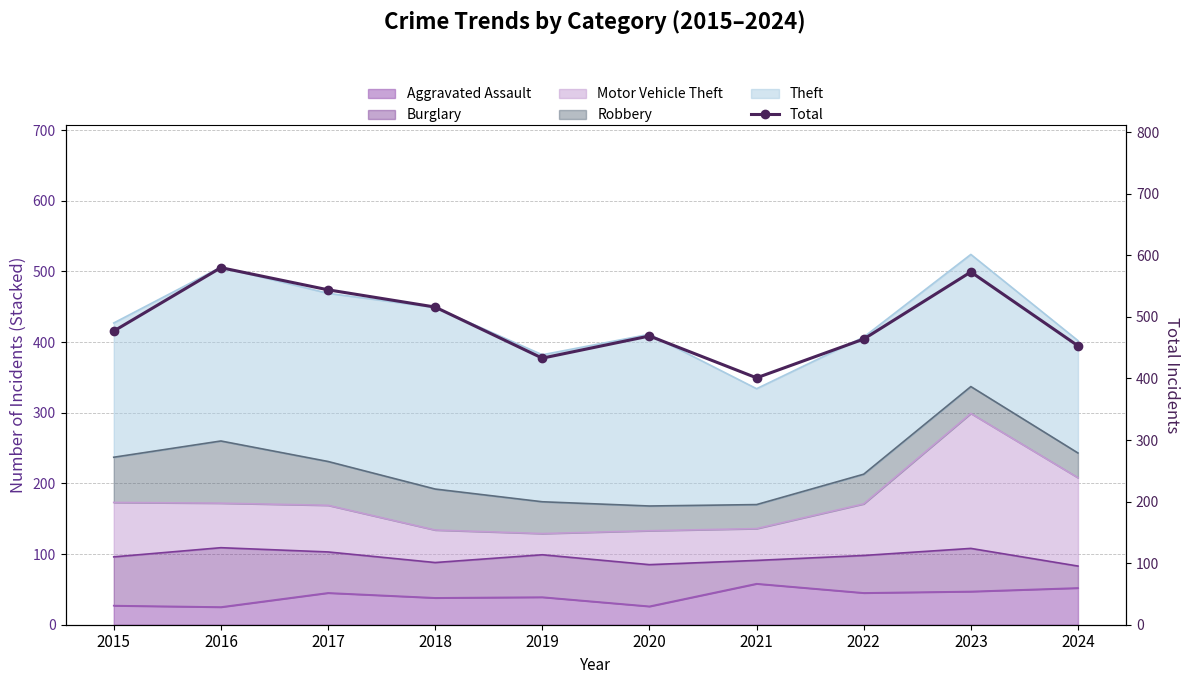

List the labels in order of value, largest first.

2016, 2023, 2017, 2018, 2015, 2020, 2022, 2024, 2019, 2021